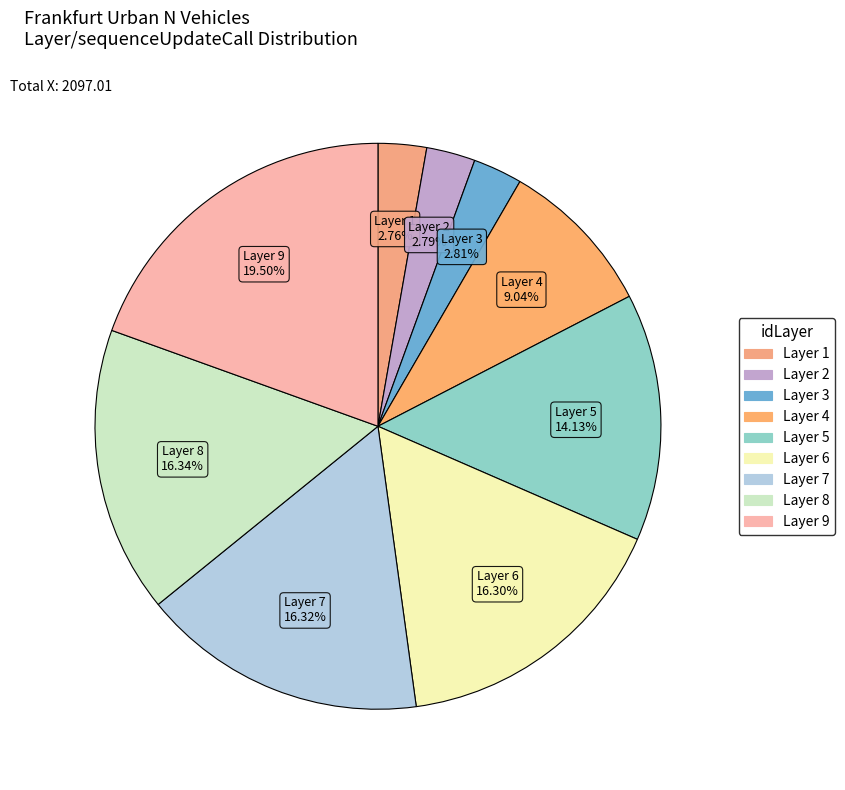

What is the largest slice in the pie chart?

Layer 9